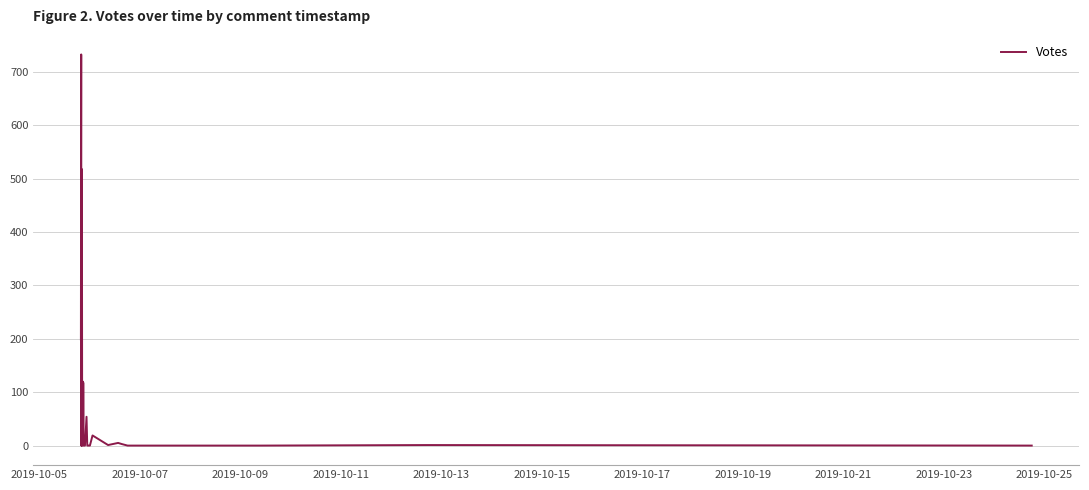

At which category does the chart reach its minimum across all series?

2019-10-17